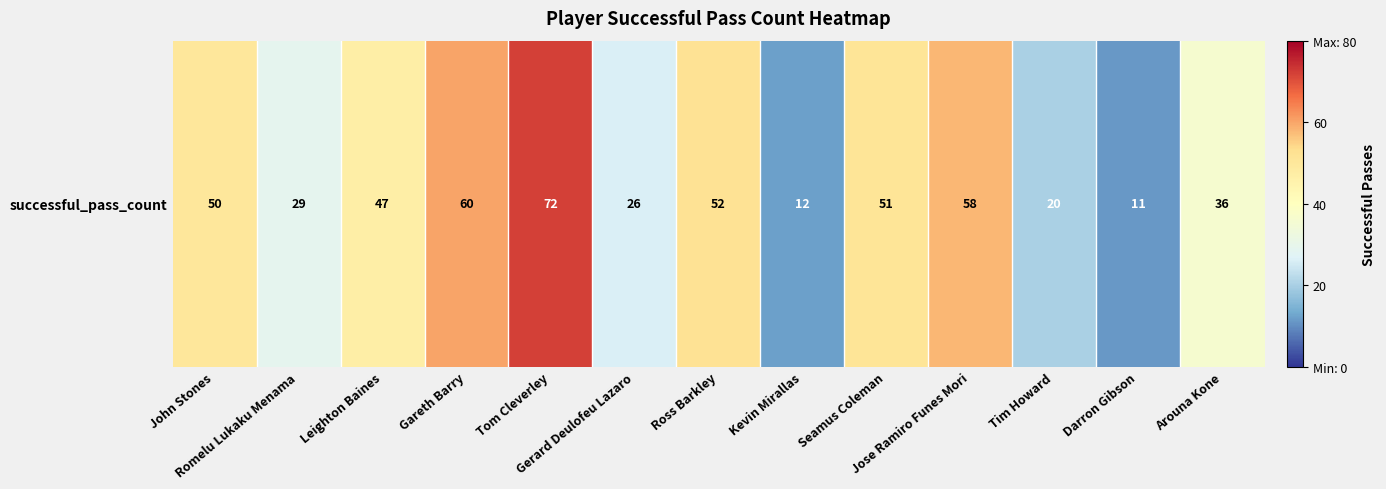

How many series are shown in this chart?

1